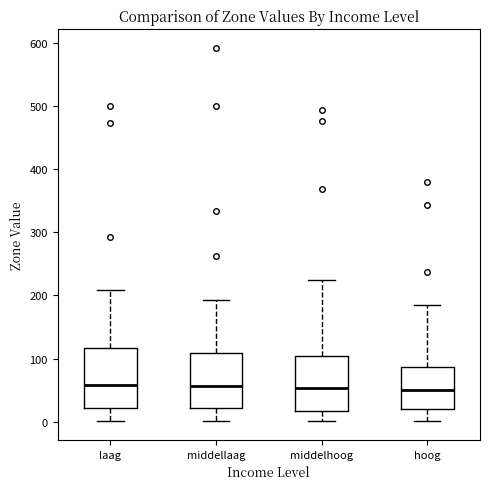

Reading left to right, transcribe this box plot: for each box, give where its median line is, the range the box spans, and where its two whiskers end, as read against the y-axis. The values are not printed on the chart, so give them approximately, as read against the axis.

laag: median 60, box 20 to 120, whiskers 0 to 210
middellaag: median 60, box 20 to 110, whiskers 0 to 190
middelhoog: median 50, box 20 to 100, whiskers 0 to 230
hoog: median 50, box 20 to 90, whiskers 0 to 180